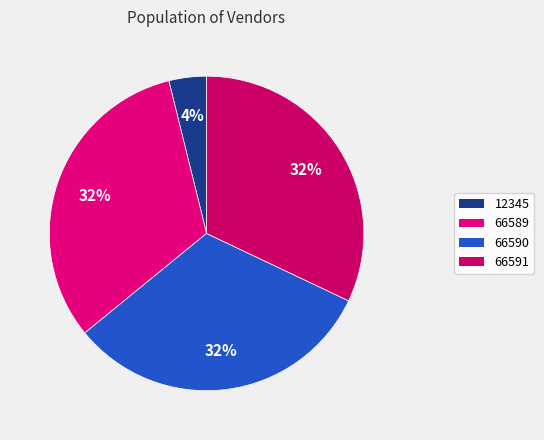

Combined, what portion of the pie is 66589 and 66591?

64.1%